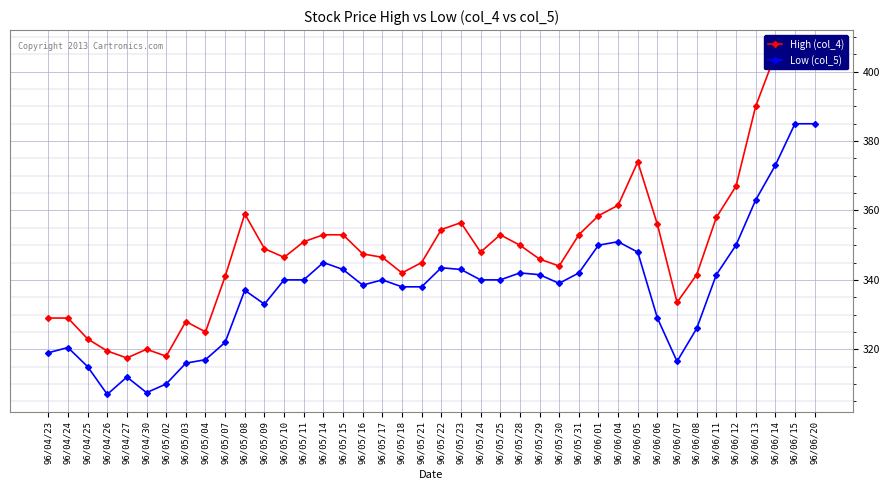

At 96/05/29, list the series in order from largest to smallest.

High (col_4), Low (col_5)